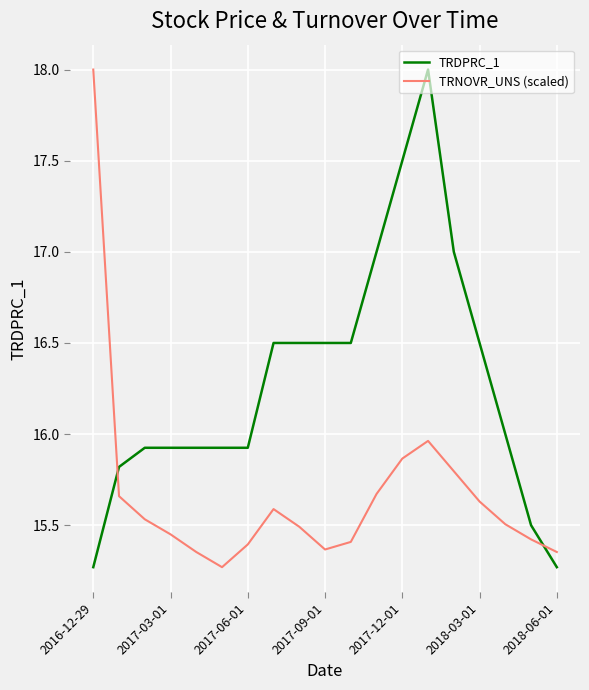

What is the maximum value for TRNOVR_UNS (scaled)?

18.0